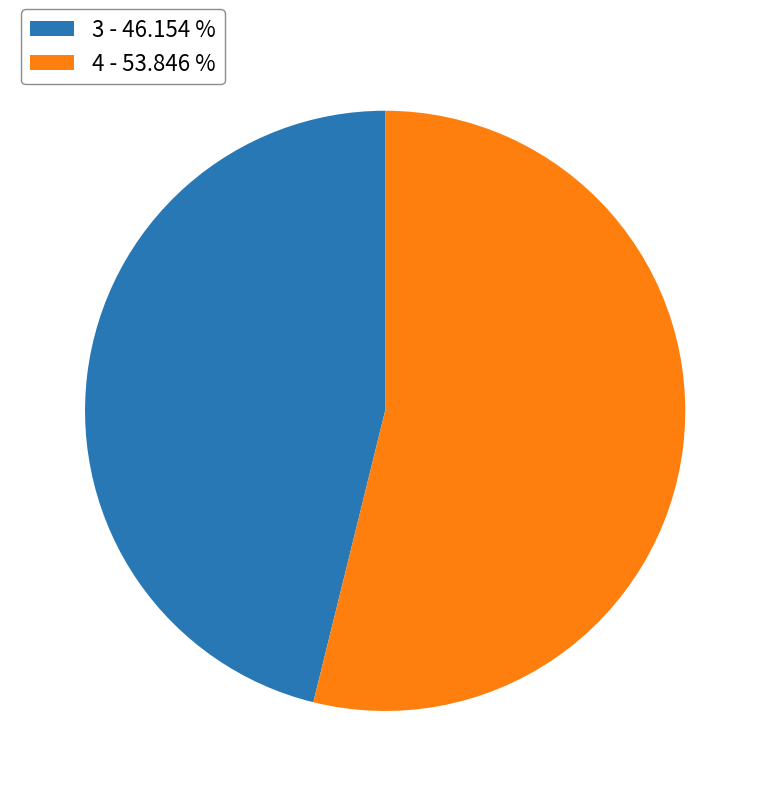

Which slice is the smallest?

3